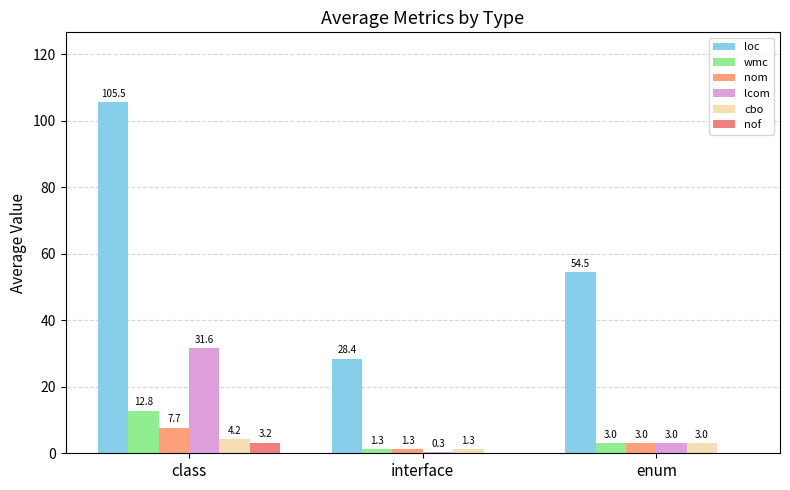

What are all the series names shown in the legend?

loc, wmc, nom, lcom, cbo, nof